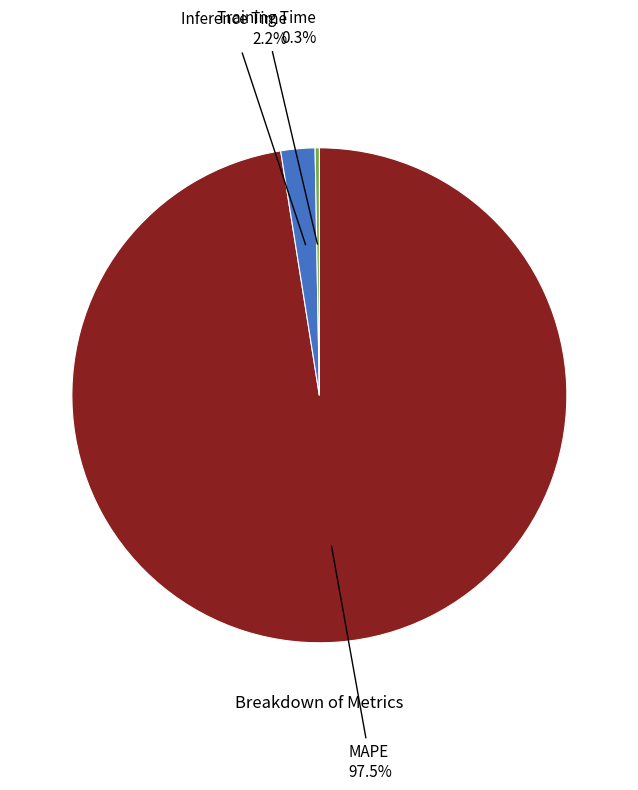

What percentage is the Inference Time slice, to the nearest percent?

2%